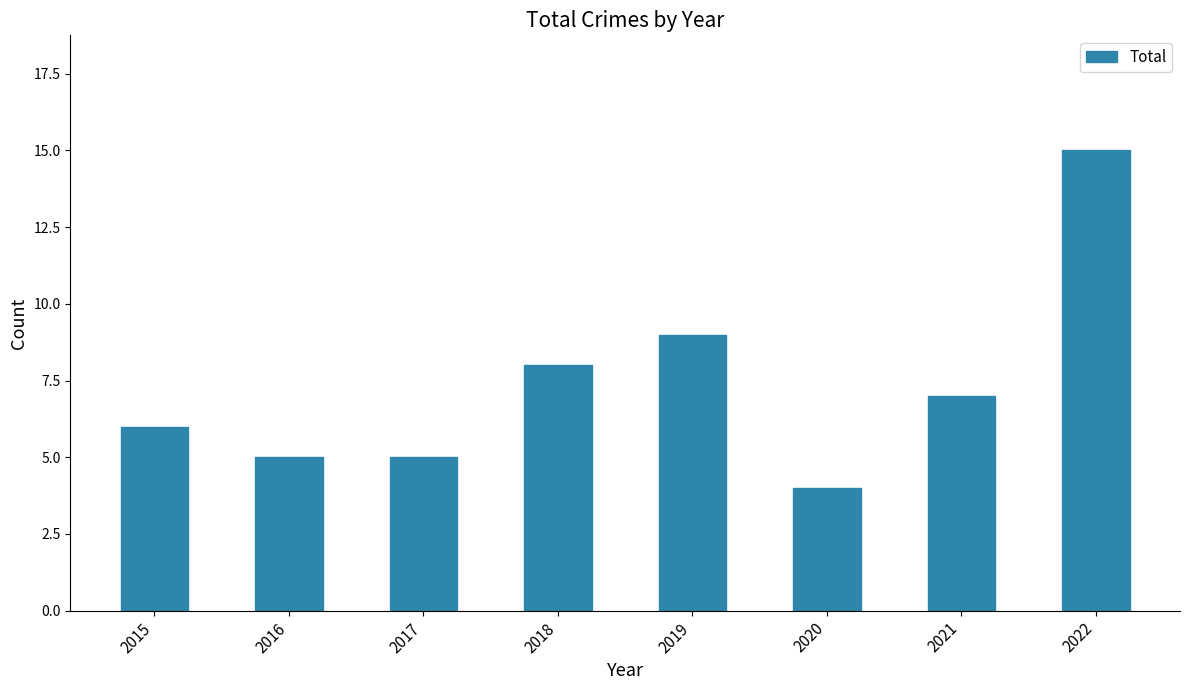

How many series are shown in this chart?

1